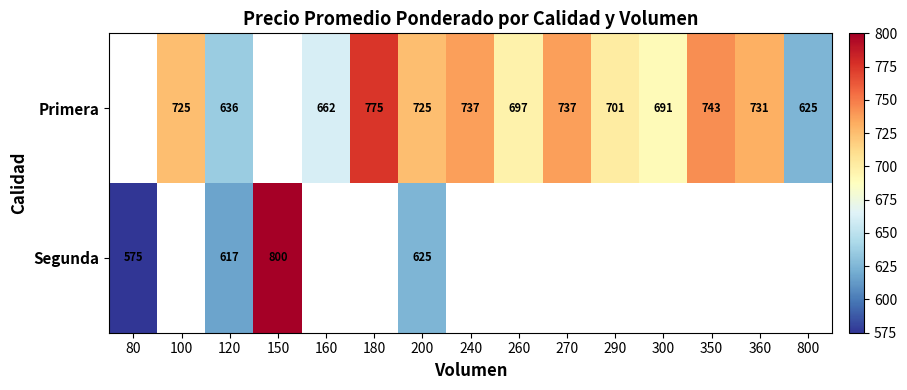

The value of Primera at 120 is 408.8. True or false?

False